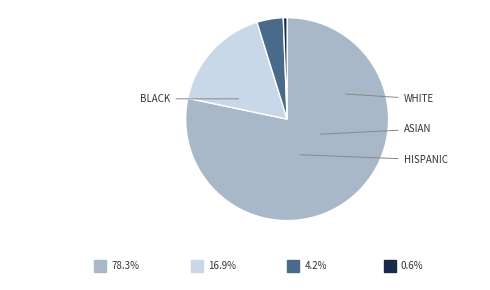

How many segments does this pie chart have?

4